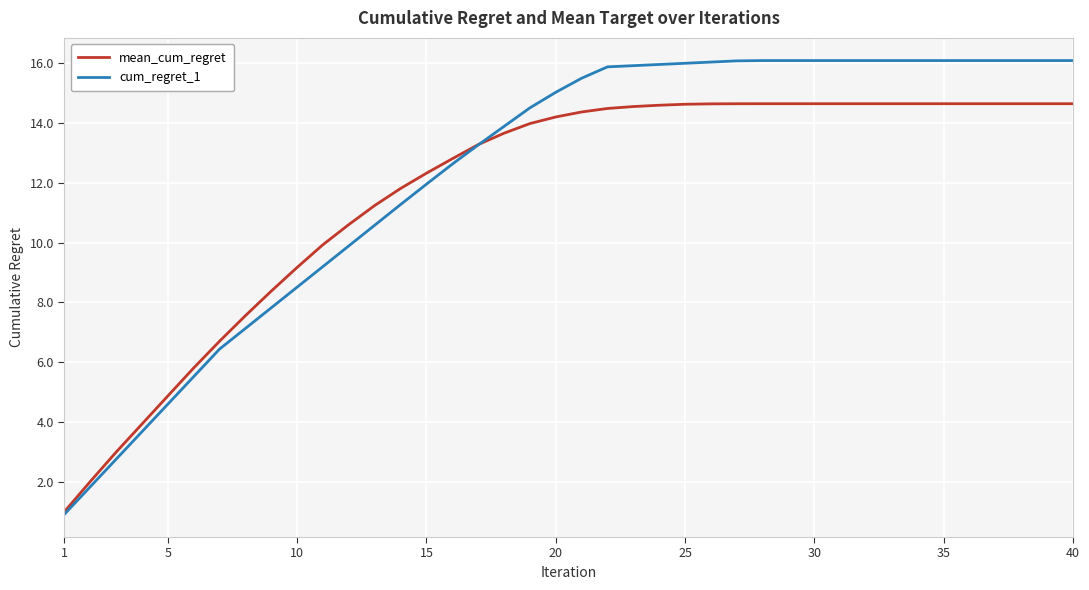

Which series has the widest spread of values?

cum_regret_1